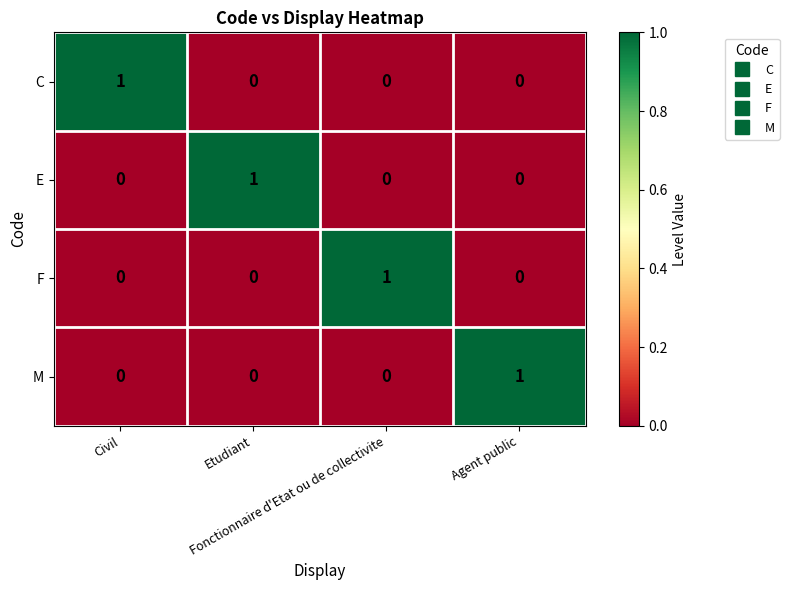

At how many categories does at least one series exceed 0?

4